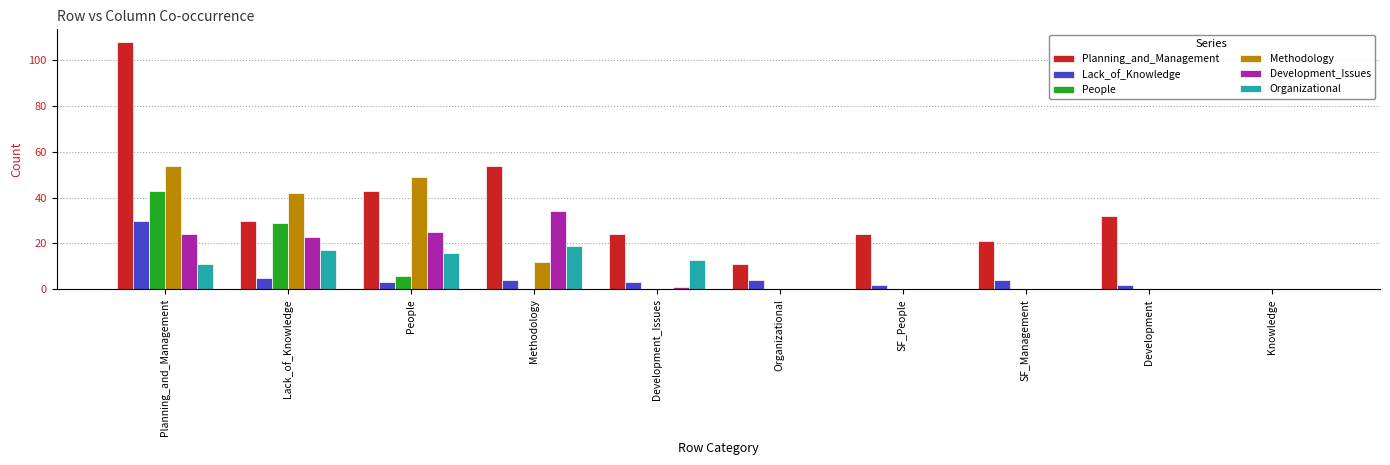

The People series shows 0 at Methodology. True or false?

True